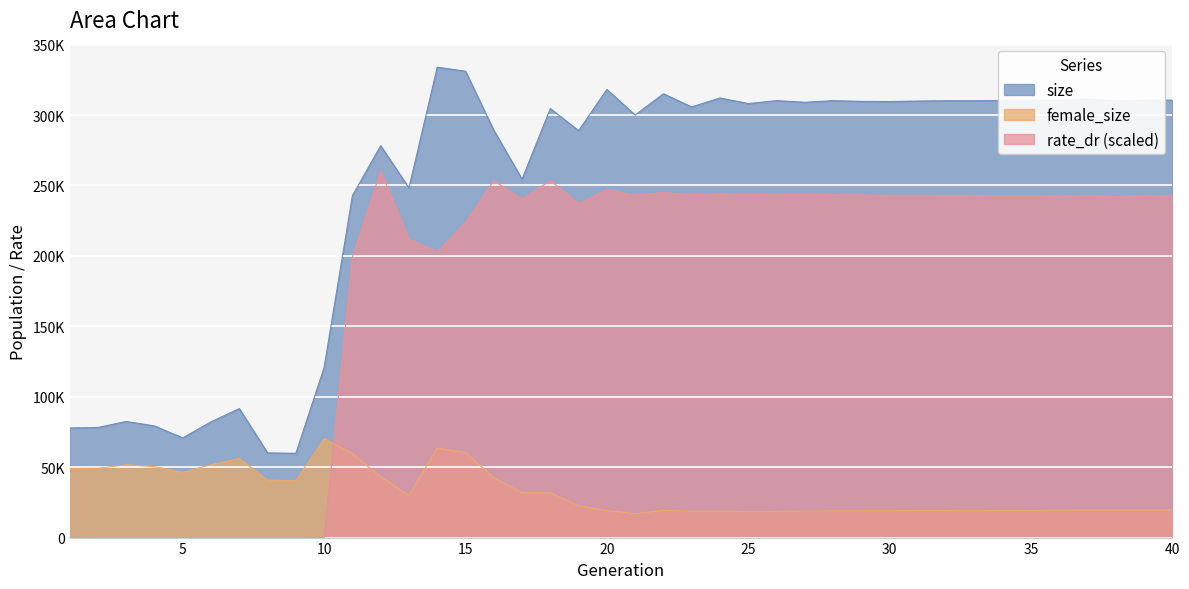

What is the total value across all series at 12?

581660.4